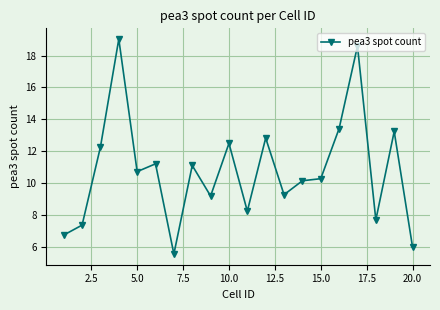

What is the difference between the second highest and second lowest values?

12.6